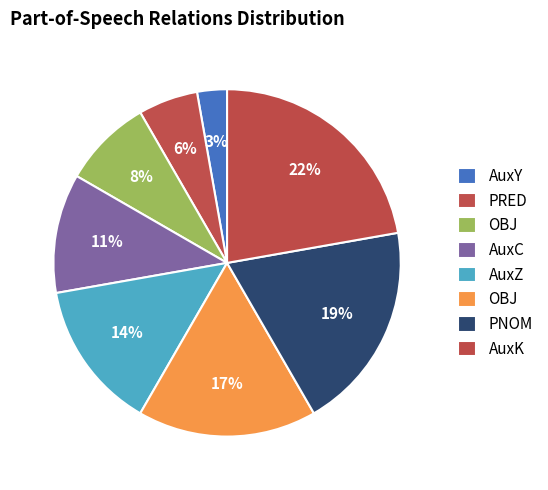

Rank the categories by value from lowest to highest.

AuxY, PRED, OBJ, AuxC, AuxZ, OBJ, PNOM, AuxK